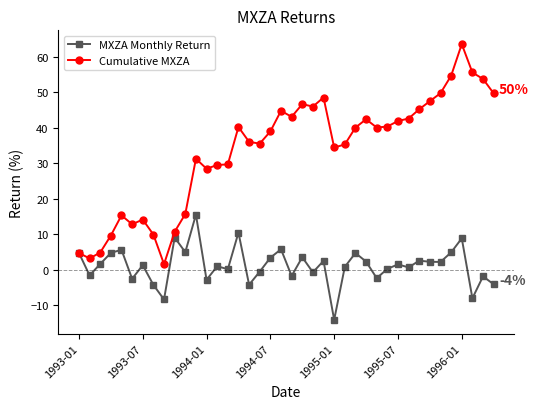

What is the value of the Cumulative MXZA point at the 3rd from the left?

4.9